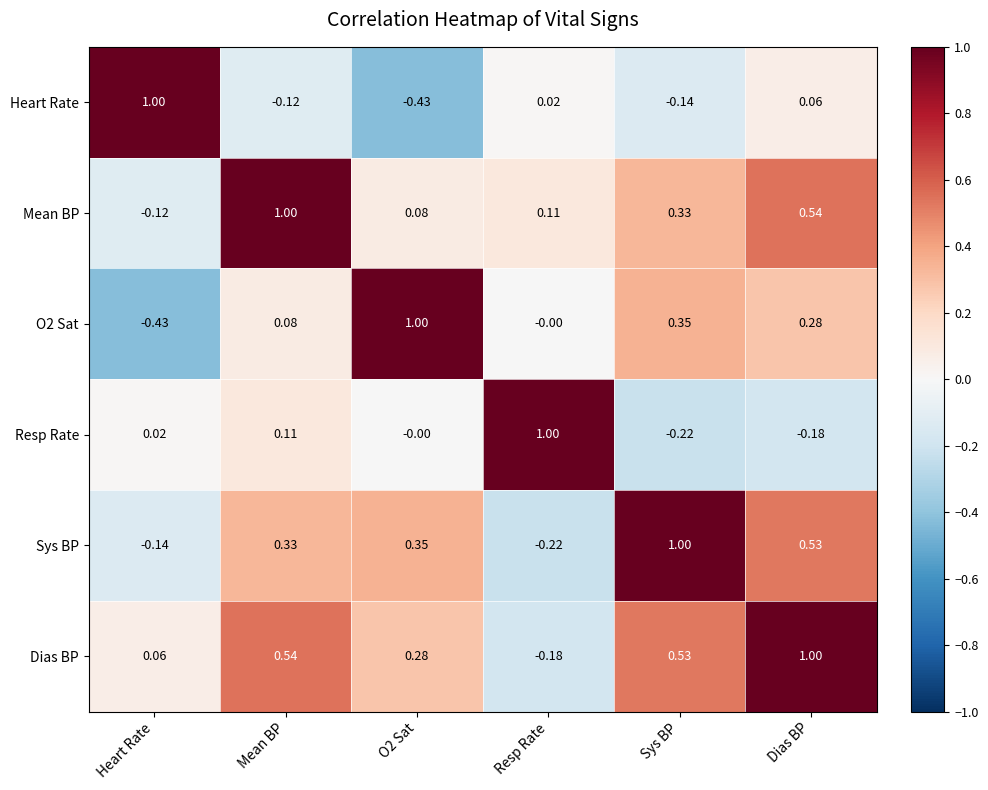

How many data points does each series have?

6